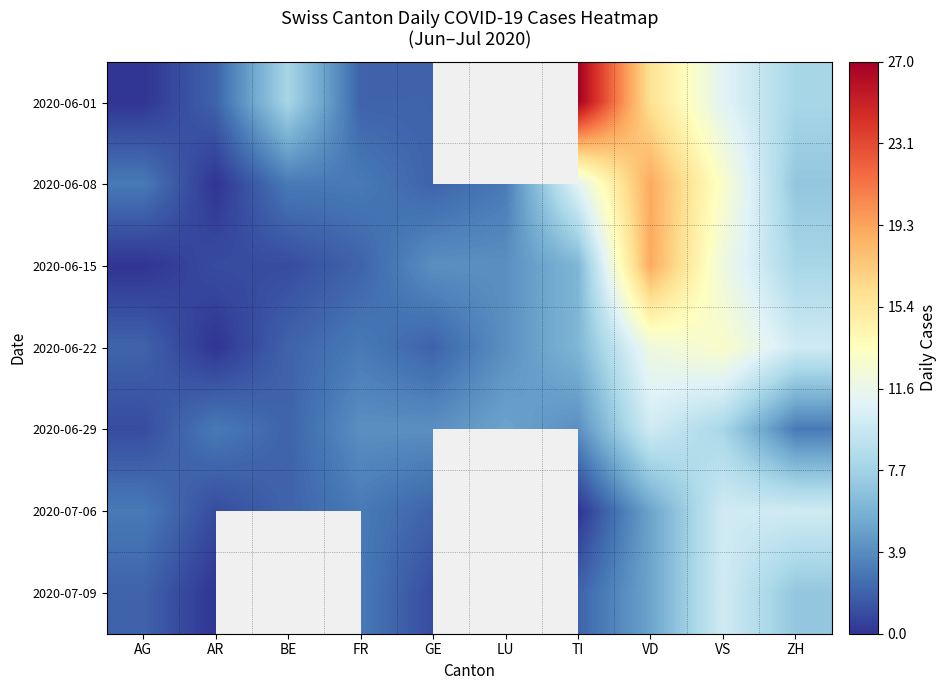

At how many categories does at least one series exceed 25?

1